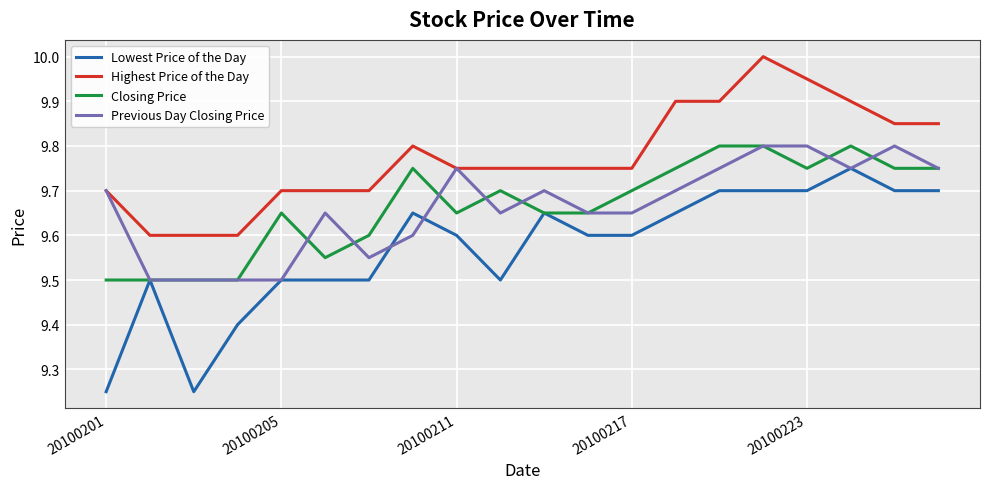

True or false: Closing Price and Highest Price of the Day cross at least once.

False